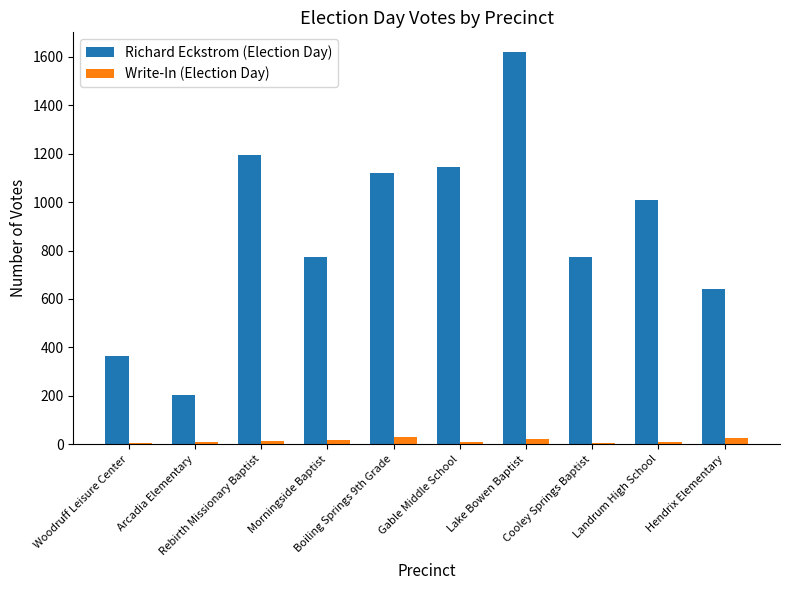

Which series has the largest total across all categories?

Richard Eckstrom (Election Day)